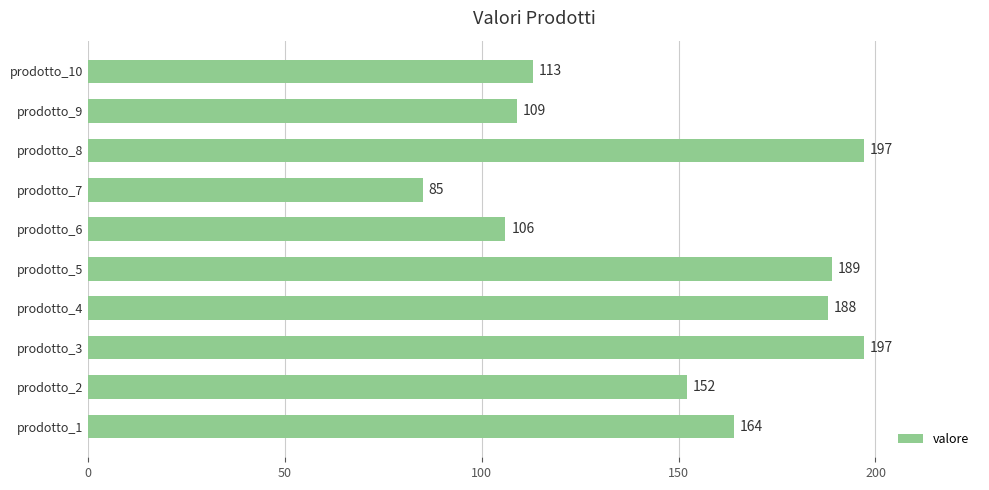

What value does the data have at prodotto_7?

85